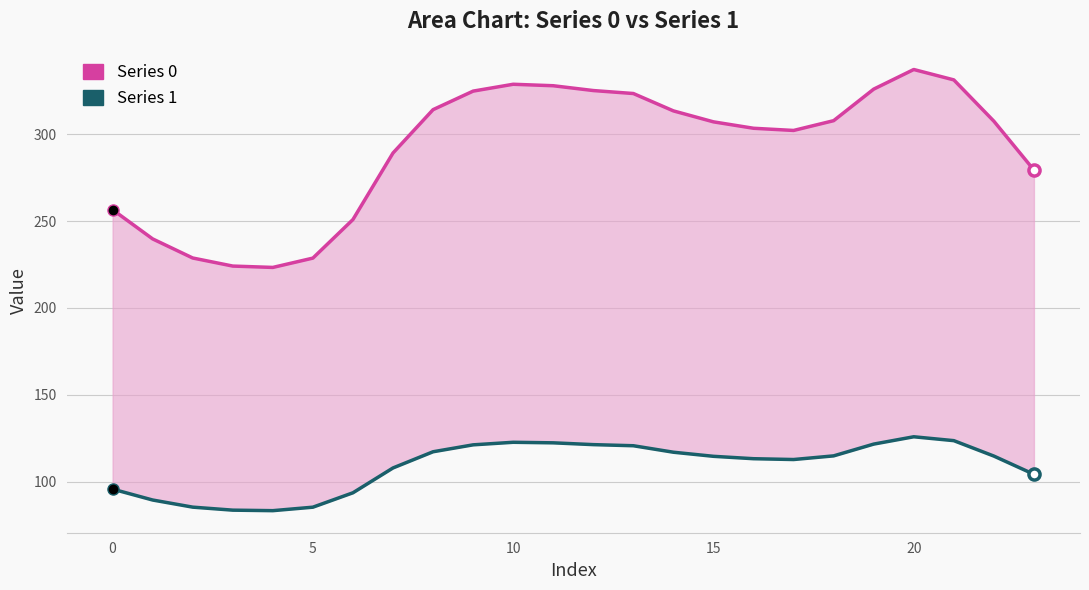

The value of Series 1 at 7 is 107.9. True or false?

True